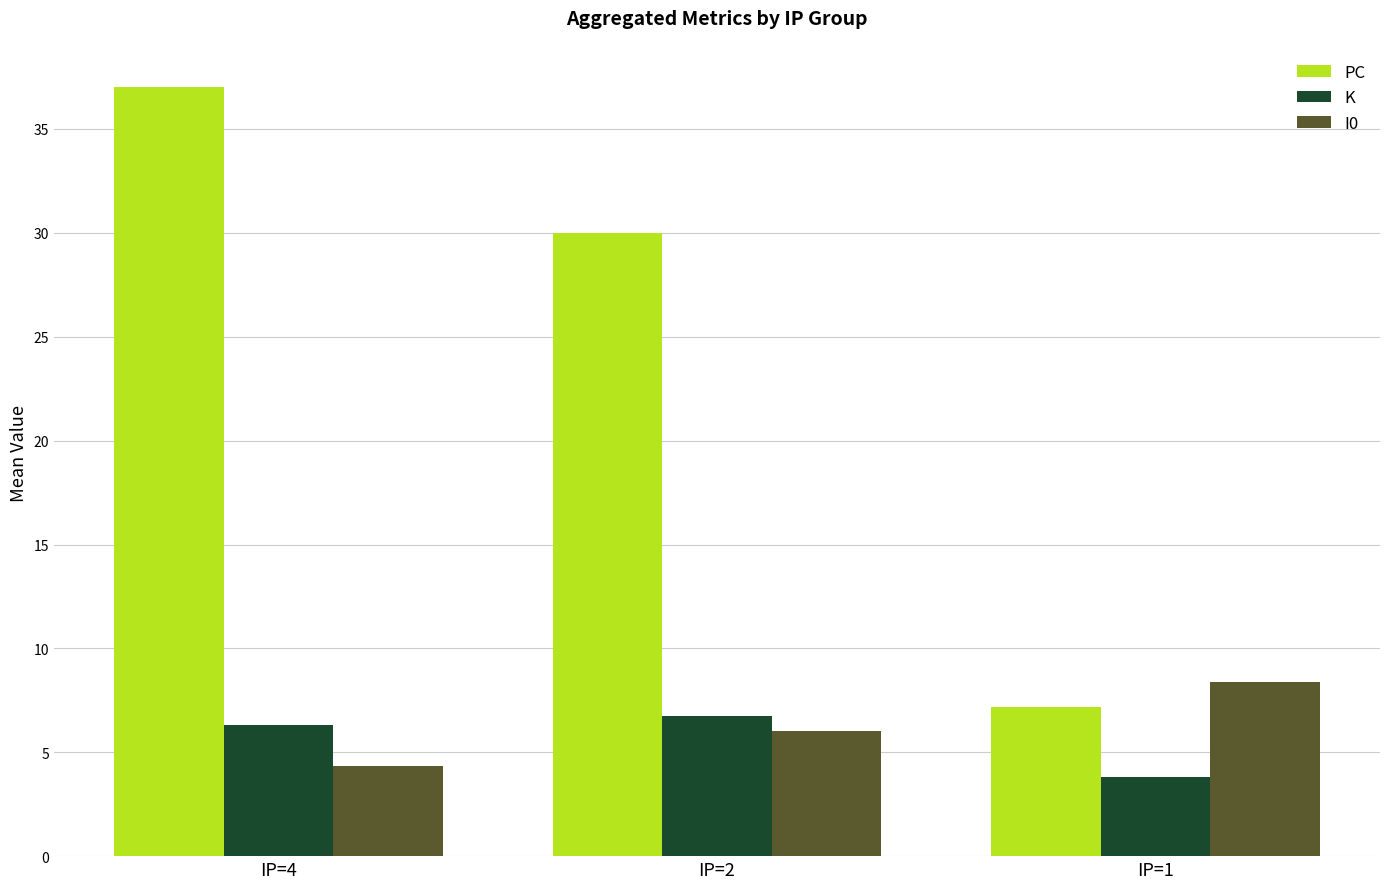

Read the K value at IP=1.

3.8